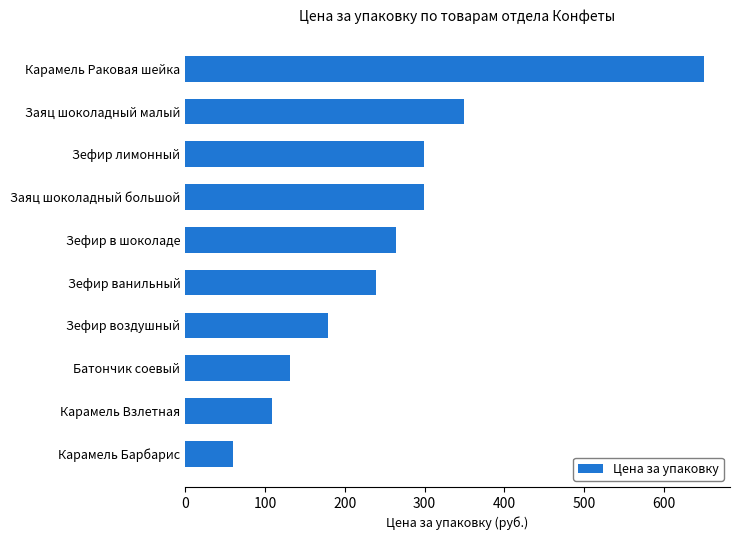

What is the greatest value displayed?

650